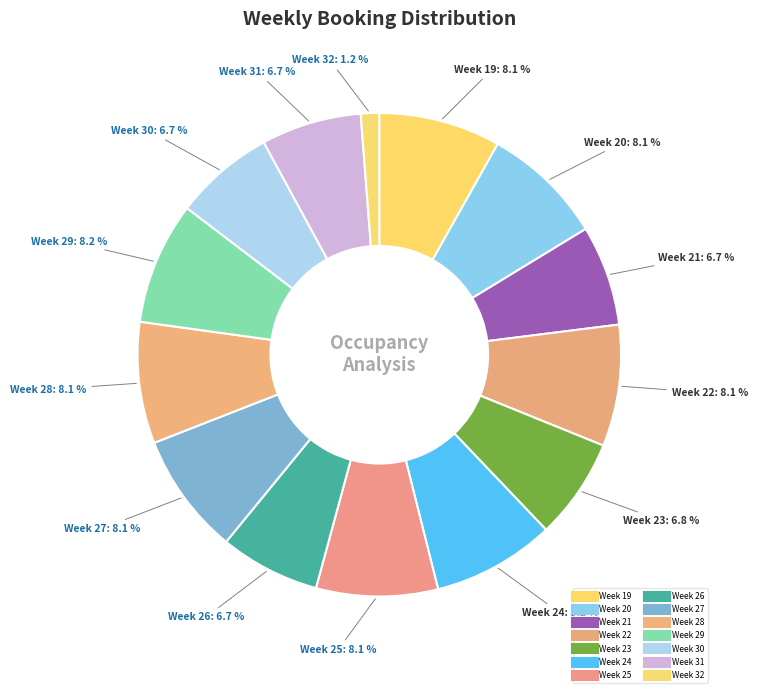

What percentage do Week 28 and Week 30 together represent?

14.8%